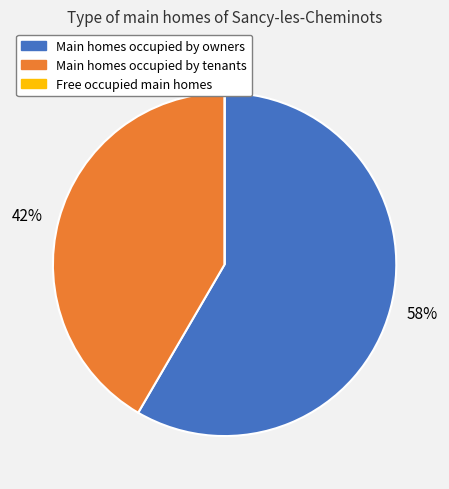

To the nearest percent, what portion does 1 represent?

42%